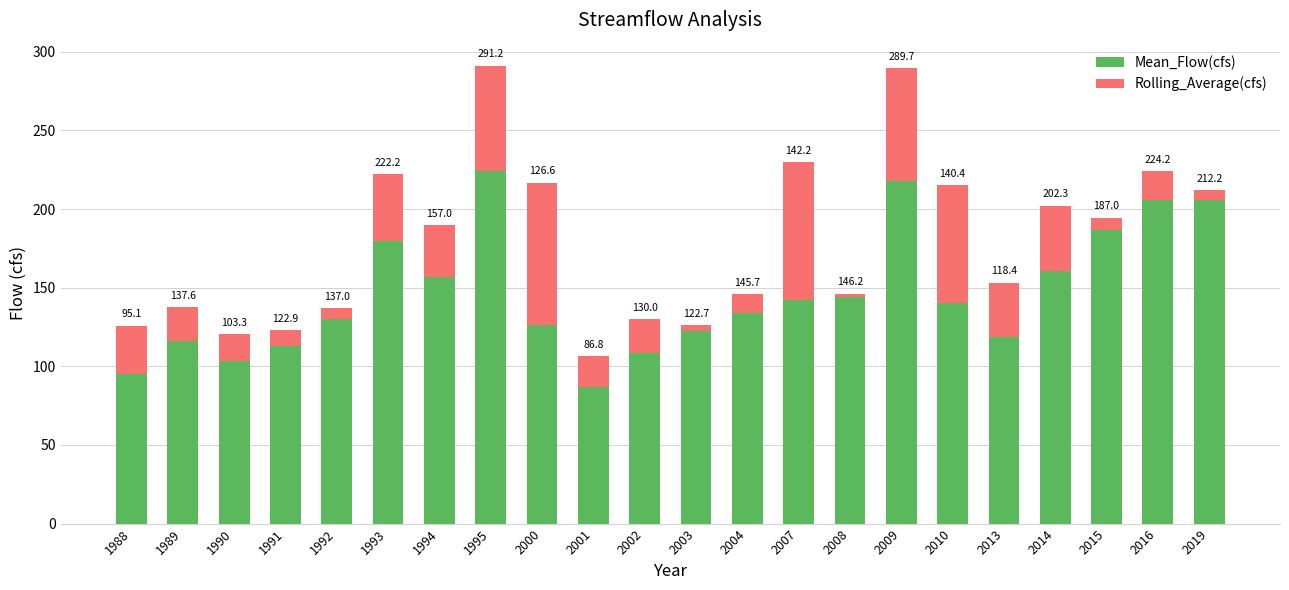

What is the value of the Mean_Flow(cfs) bar at the 20th from the left?

187.0